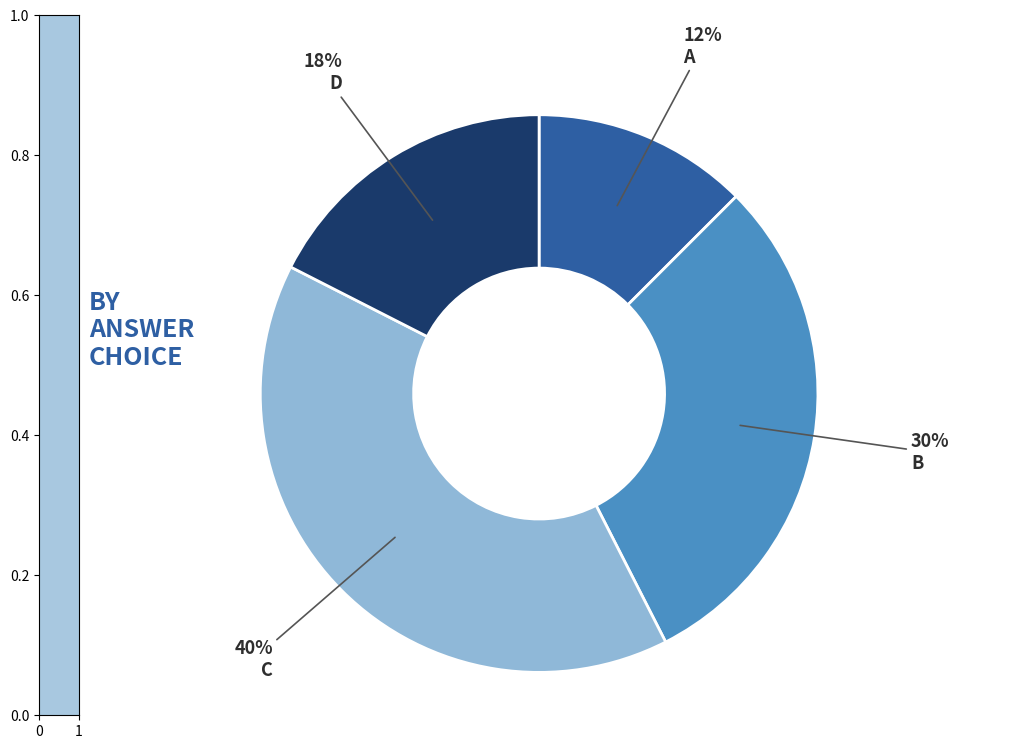

To the nearest percent, what is the difference between the largest and smallest slice percentages?

28%